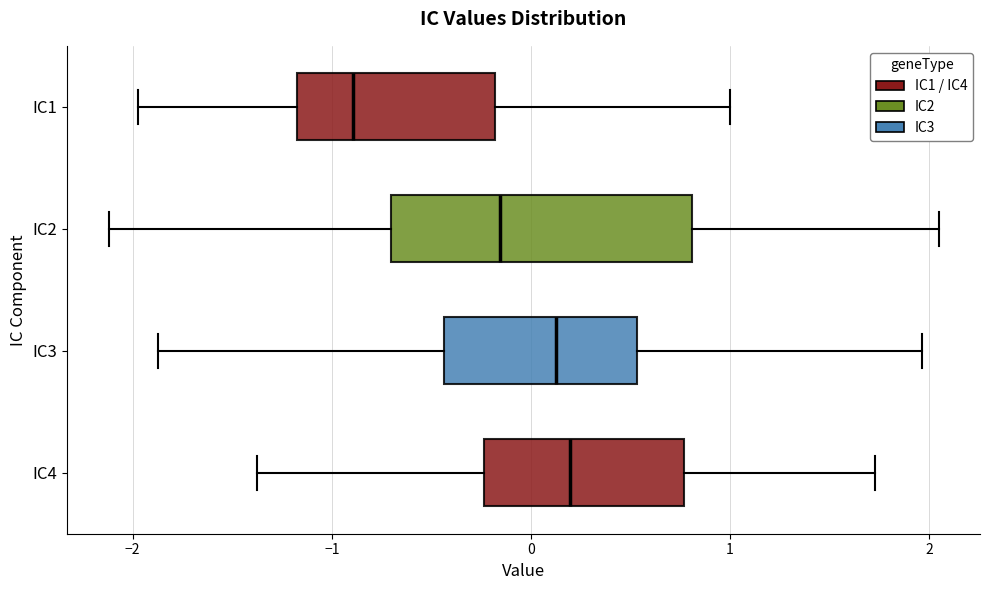

Which box's median line is the furthest to the left?

IC1